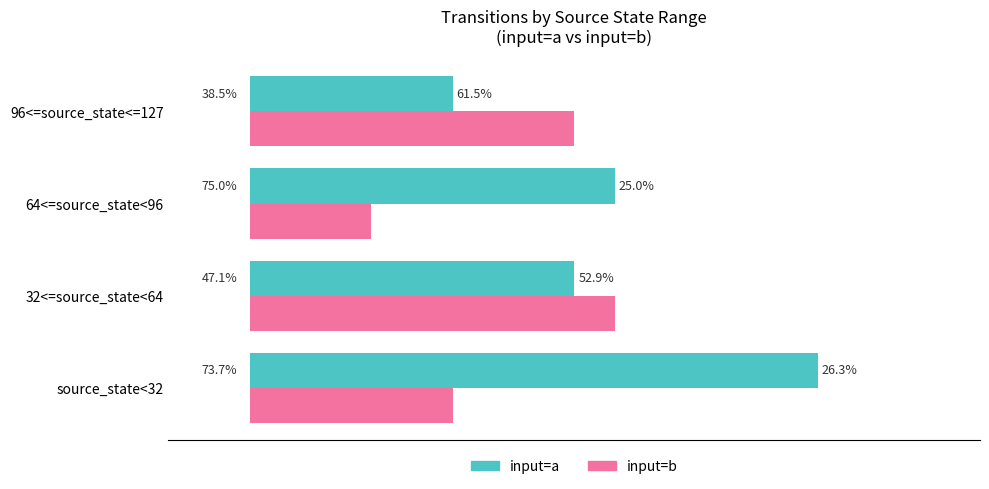

Reading right to left, what are all the values shown in this chart?

input=a (owner proxy): 5	9	8	14
input=b (renter proxy): 8	3	9	5